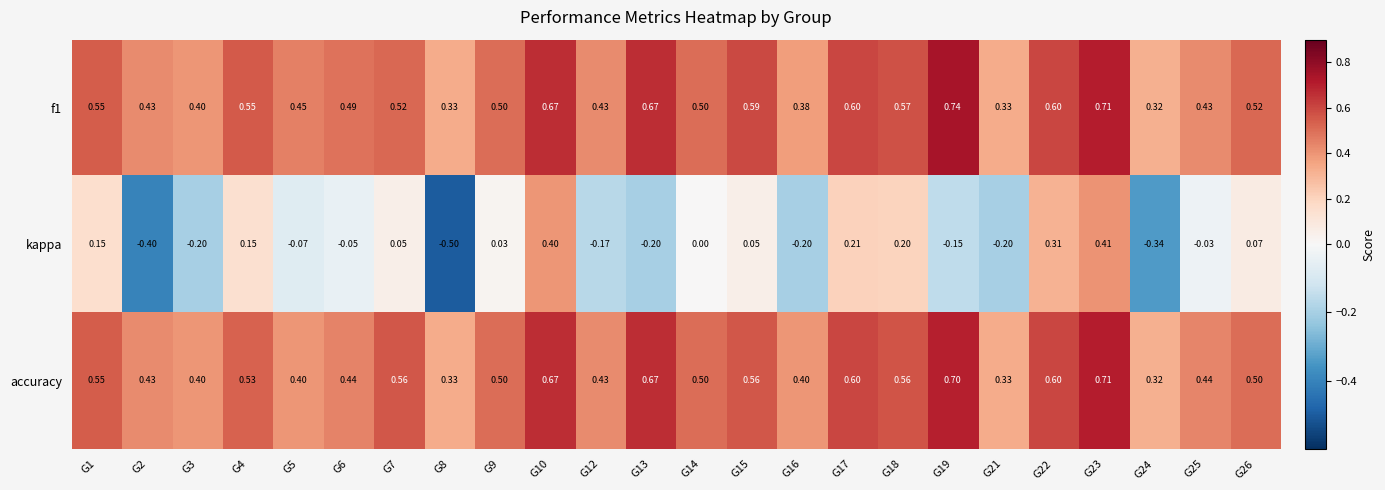

Which series has the widest spread of values?

kappa